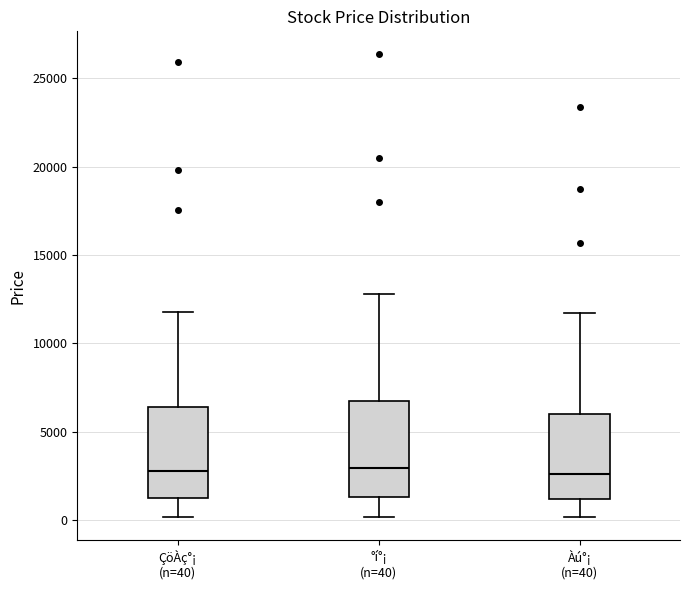

Where does the lower whisker of the box for Àú°¡ (n=40) end on the y-axis? The values are not printed on the chart, so give them approximately, as read against the axis.

0